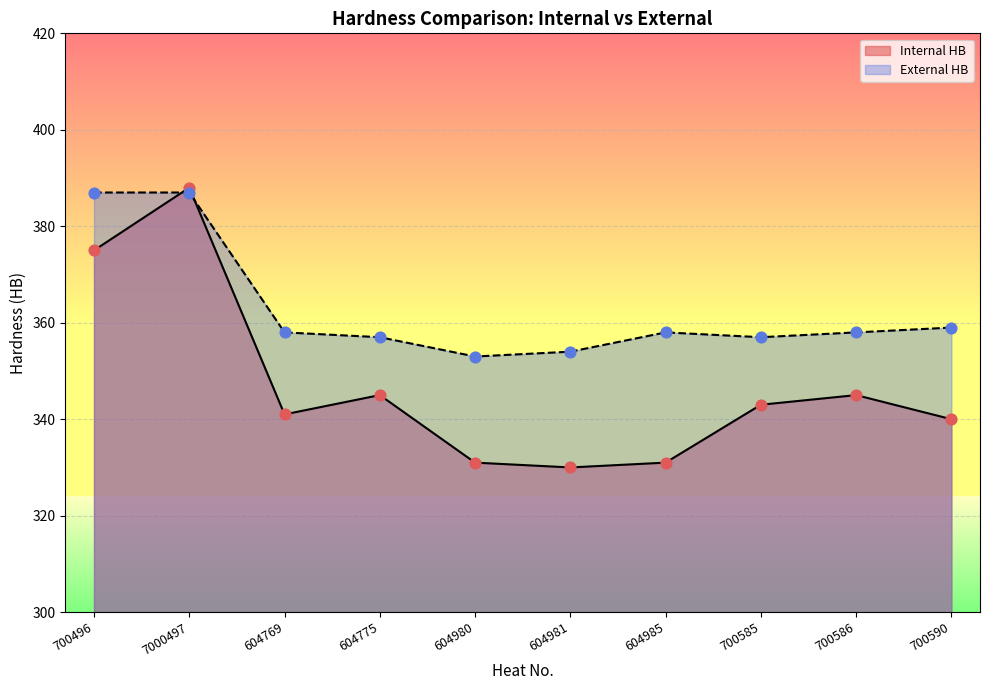

At which category is the sum across all series the highest?

7000497